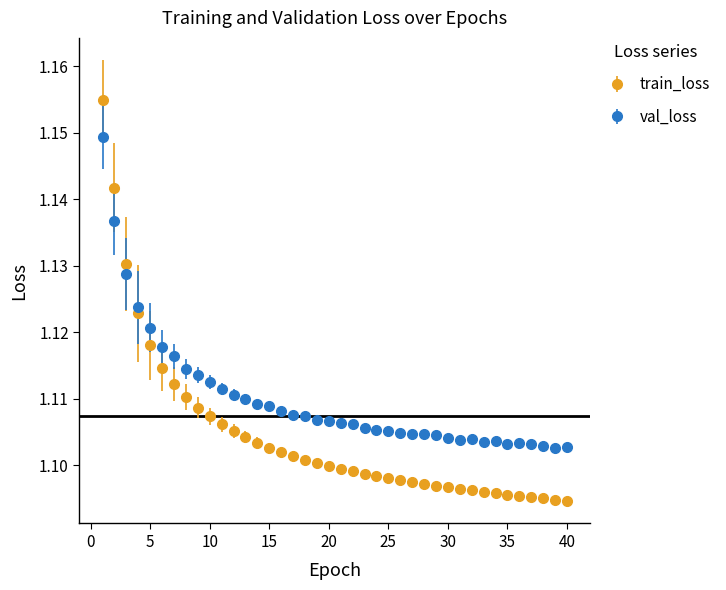

Which series has the largest range (max minus min)?

train_loss